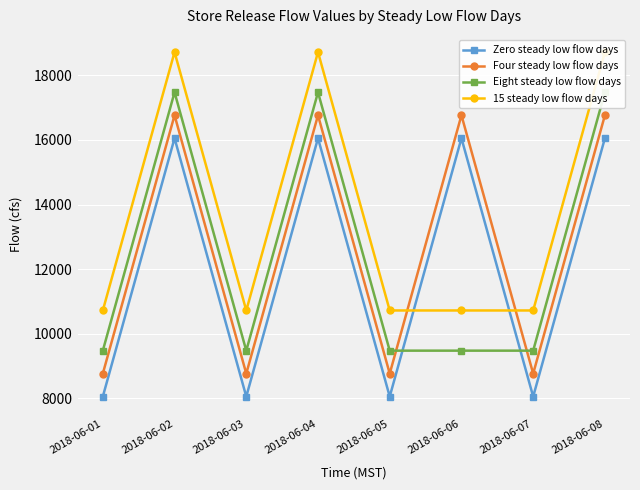

What is the total value across all series at 2018-06-03?

37014.2